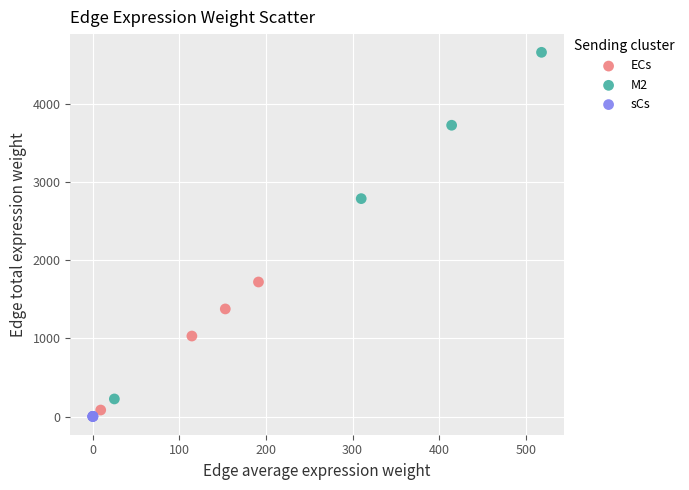

Which series contains the lowest Y value?

sCs